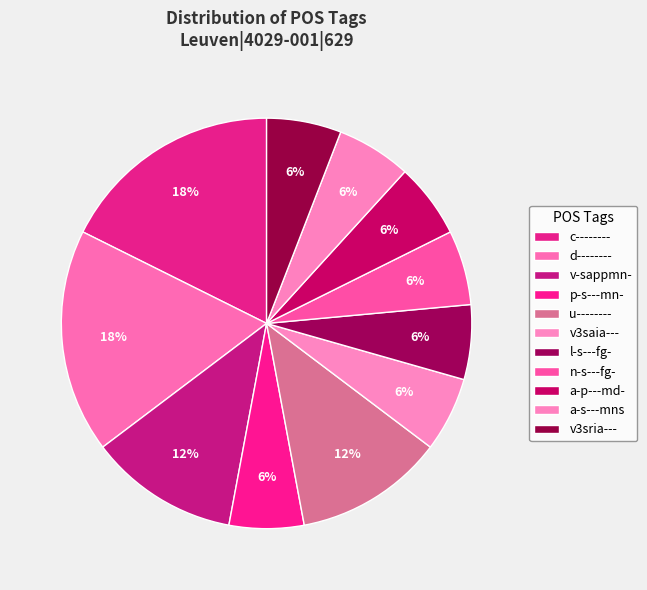

Is there a majority slice in this chart?

No